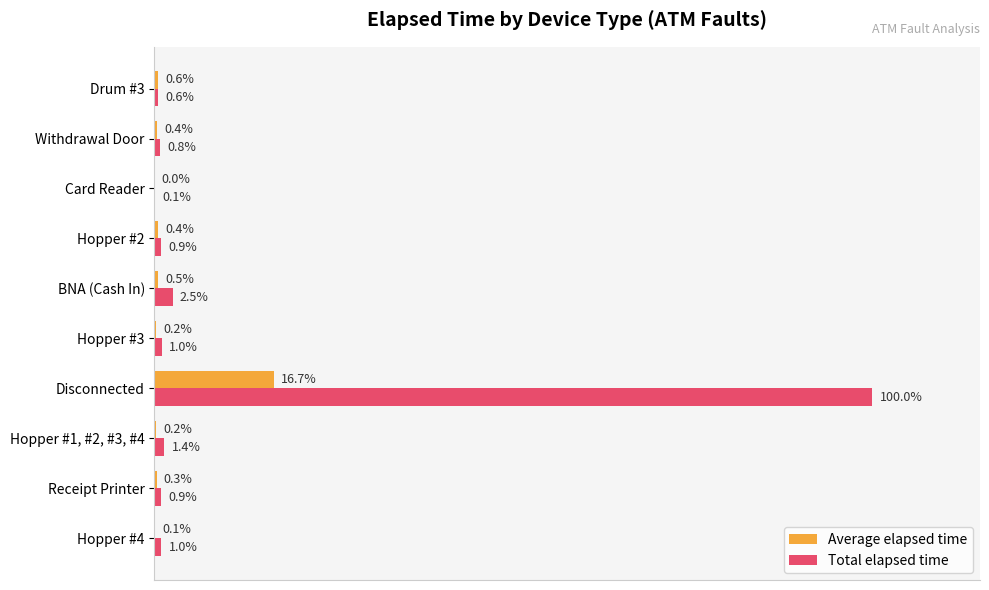

Which category has the highest value across all series?

Disconnected